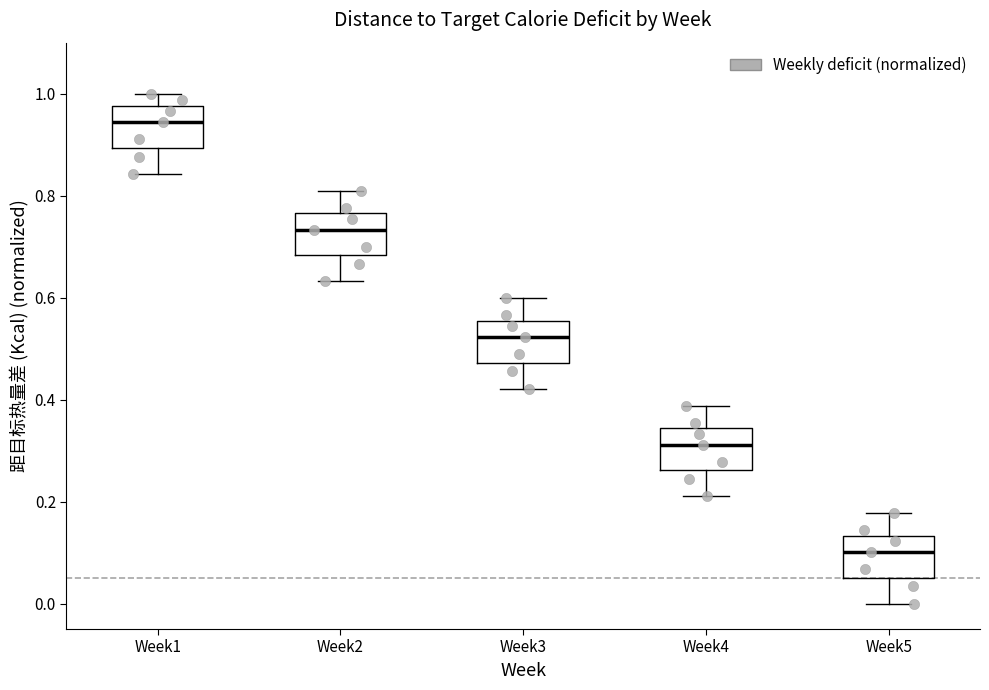

Reading left to right, transcribe this box plot: for each box, give where its median line is, the range the box spans, and where its two whiskers end, as read against the y-axis. The values are not printed on the chart, so give them approximately, as read against the axis.

Week1: median 0.94, box 0.90 to 0.98, whiskers 0.84 to 1.00
Week2: median 0.74, box 0.68 to 0.76, whiskers 0.64 to 0.80
Week3: median 0.52, box 0.48 to 0.56, whiskers 0.42 to 0.60
Week4: median 0.32, box 0.26 to 0.34, whiskers 0.22 to 0.38
Week5: median 0.10, box 0.06 to 0.14, whiskers 0.00 to 0.18